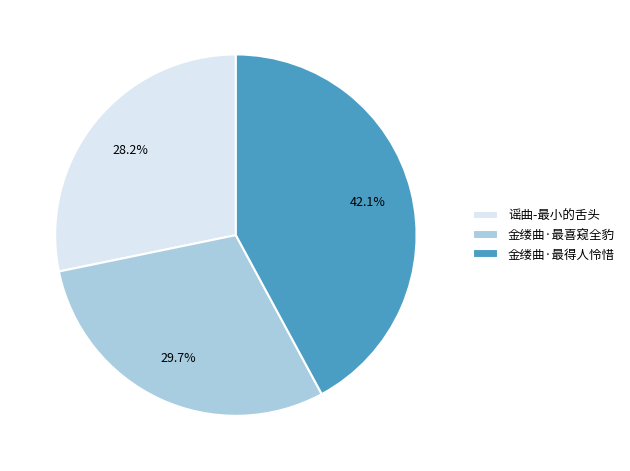

Rank the categories by value from highest to lowest.

金缕曲·最得人怜惜, 金缕曲·最喜窥全豹, 谣曲-最小的舌头